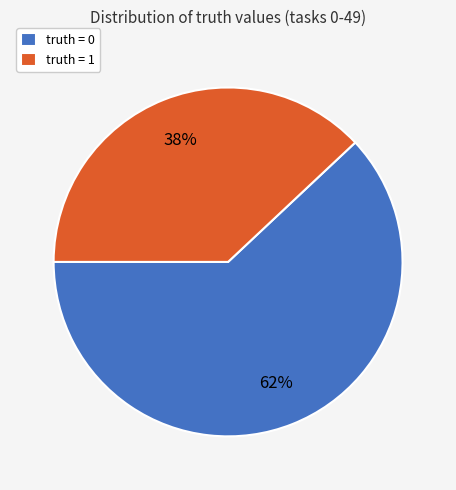

To the nearest percent, what portion does truth = 0 represent?

62%